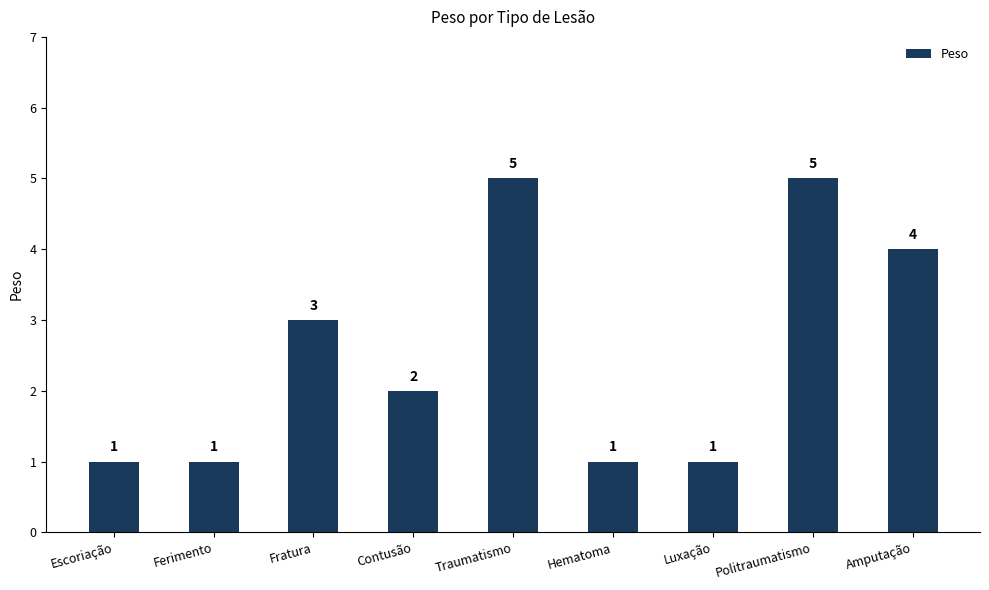

What is the change in value from Escoriação to Politraumatismo?

+4